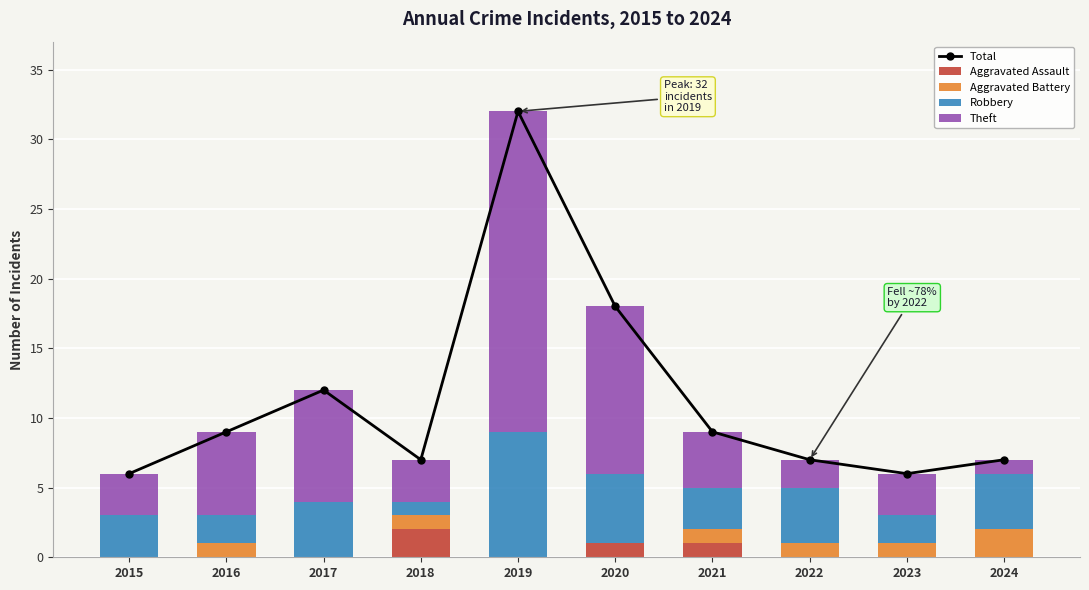

Count the number of categories in the chart.

10